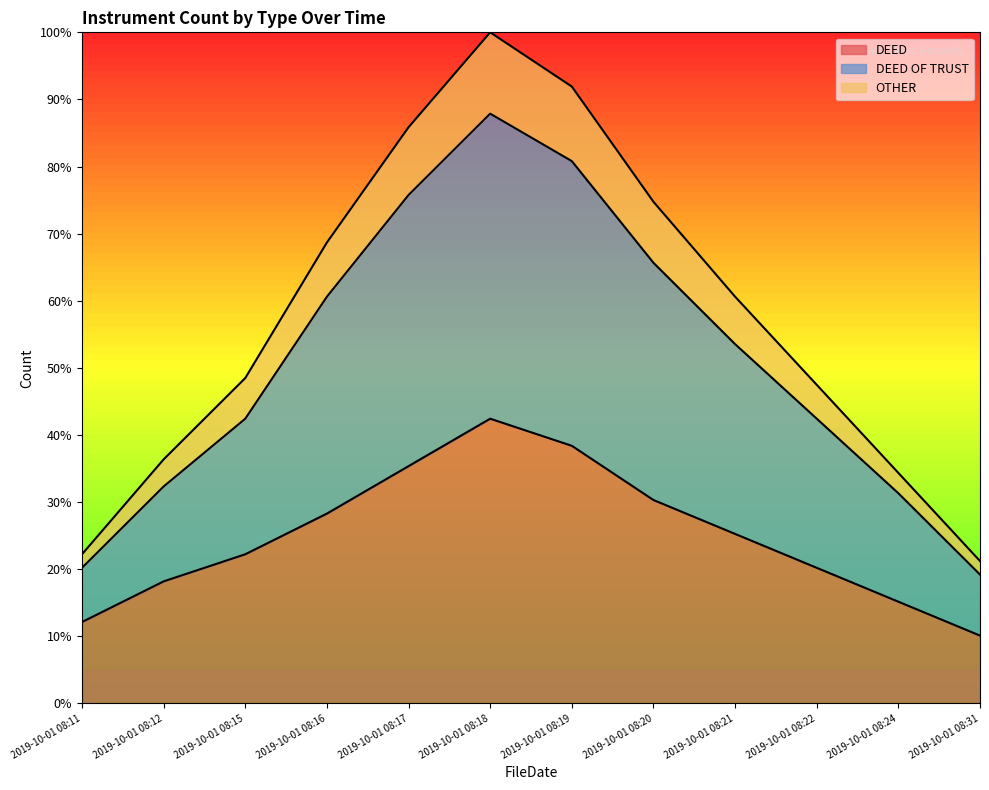

Reading right to left, list all the values displayed in this chart.

DEED: 10.1	15.2	20.2	25.3	30.3	38.4	42.4	35.4	28.3	22.2	18.2	12.1
DEED OF TRUST: 19.2	31.3	42.4	53.5	65.7	80.8	87.9	75.8	60.6	42.4	32.3	20.2
OTHER: 21.2	34.3	47.5	60.6	74.7	91.9	100.0	85.9	68.7	48.5	36.4	22.2